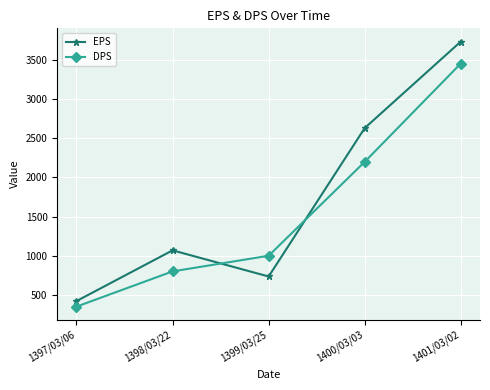

What is the difference between the DPS values at 1399/03/25 and 1400/03/03?

1200